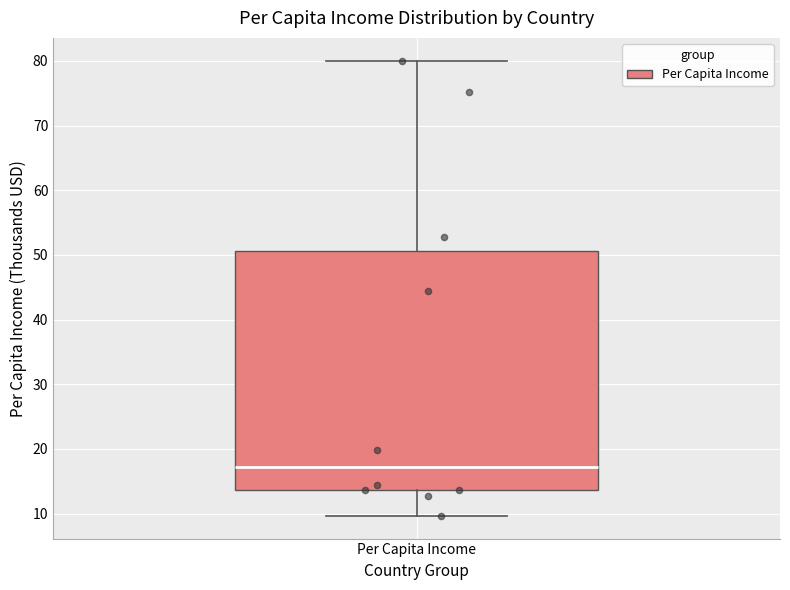

Transcribe this box plot: give where the median line is, the range the box spans, and where the two whiskers end, as read against the y-axis. The values are not printed on the chart, so give them approximately, as read against the axis.

median 17, box 14 to 51, whiskers 10 to 80